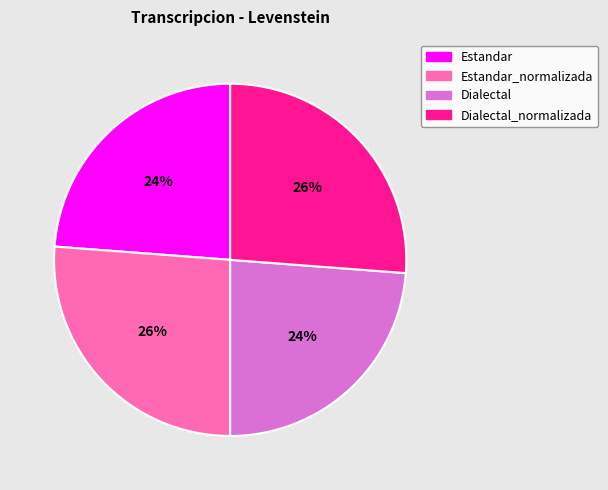

Approximately how many times larger is the value at Dialectal_normalizada compared to Estandar_normalizada?

1.0